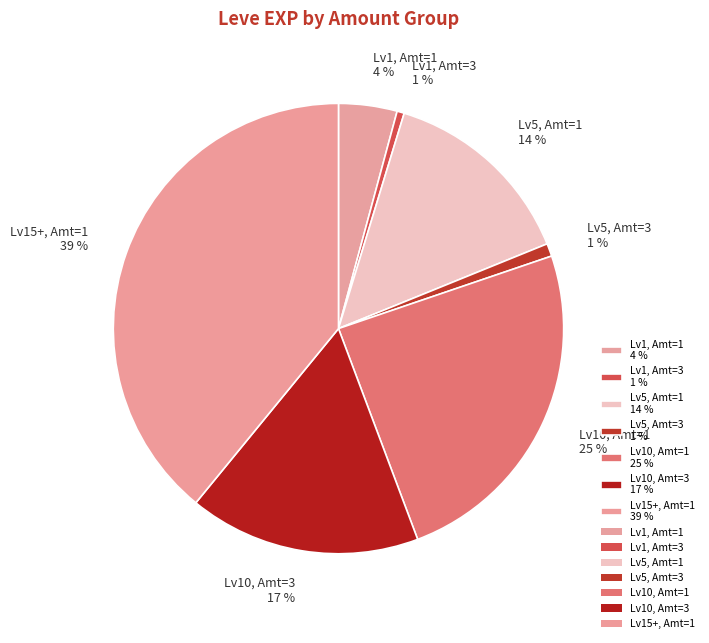

Between Lv5, Amt=1 14 % and Lv1, Amt=3 1 %, which is larger?

Lv5, Amt=1 14 %